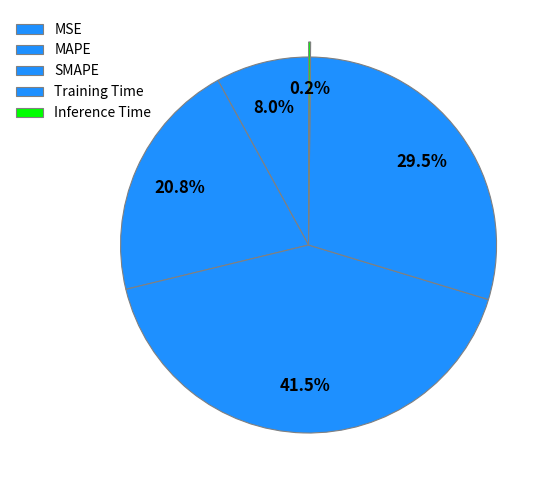

Rank the categories by value from lowest to highest.

Inference Time, MSE, MAPE, Training Time, SMAPE